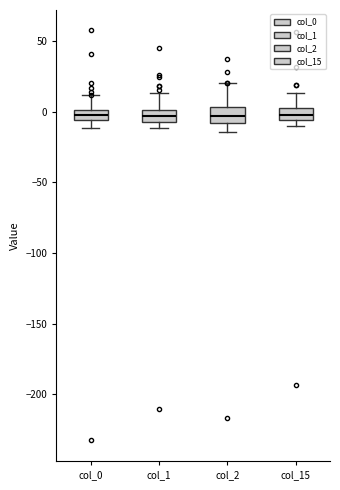

Where does the lower whisker of the box for col_2 end on the y-axis? The values are not printed on the chart, so give them approximately, as read against the axis.

-15